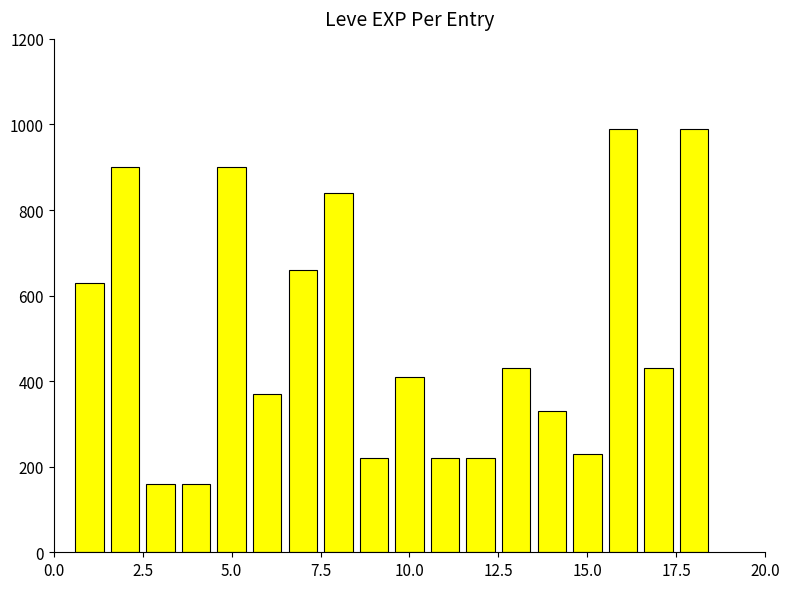

Reading right to left, extract all data points from this chart.

990	430	990	230	330	430	220	220	410	220	840	660	370	900	160	160	900	630